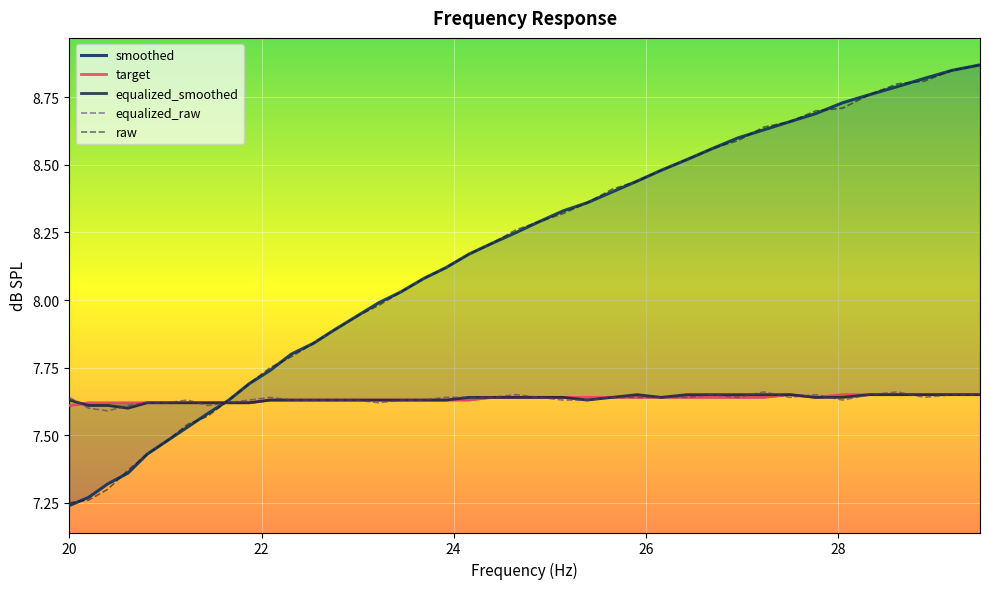

At which label does smoothed first exceed 8?

23.45